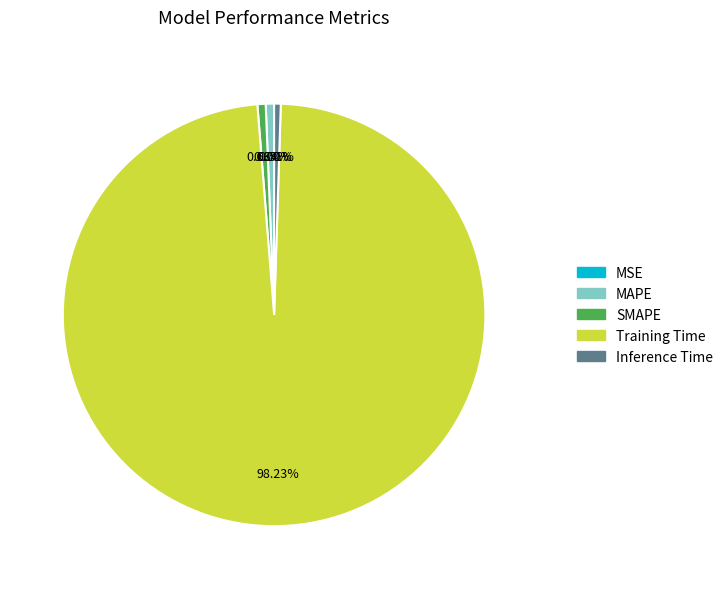

Which slice is the largest?

Training Time